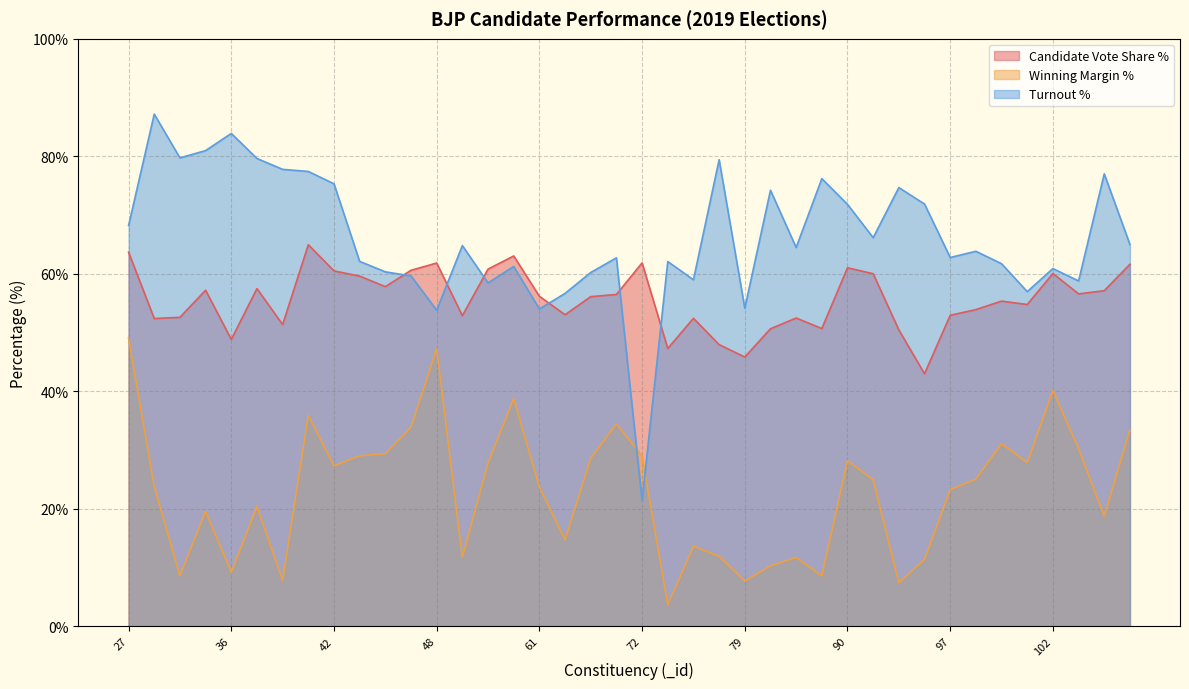

What is the lowest value of the Candidate Vote Share % series?

43.0